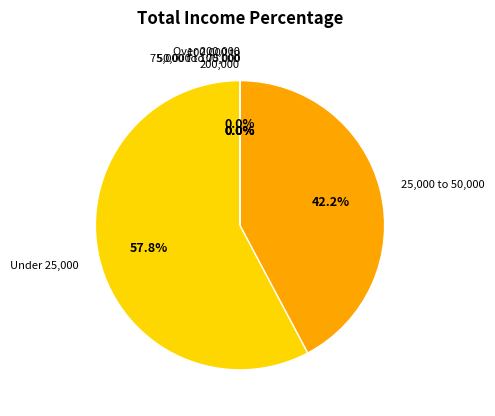

Between 3 and 3, which is larger?

3